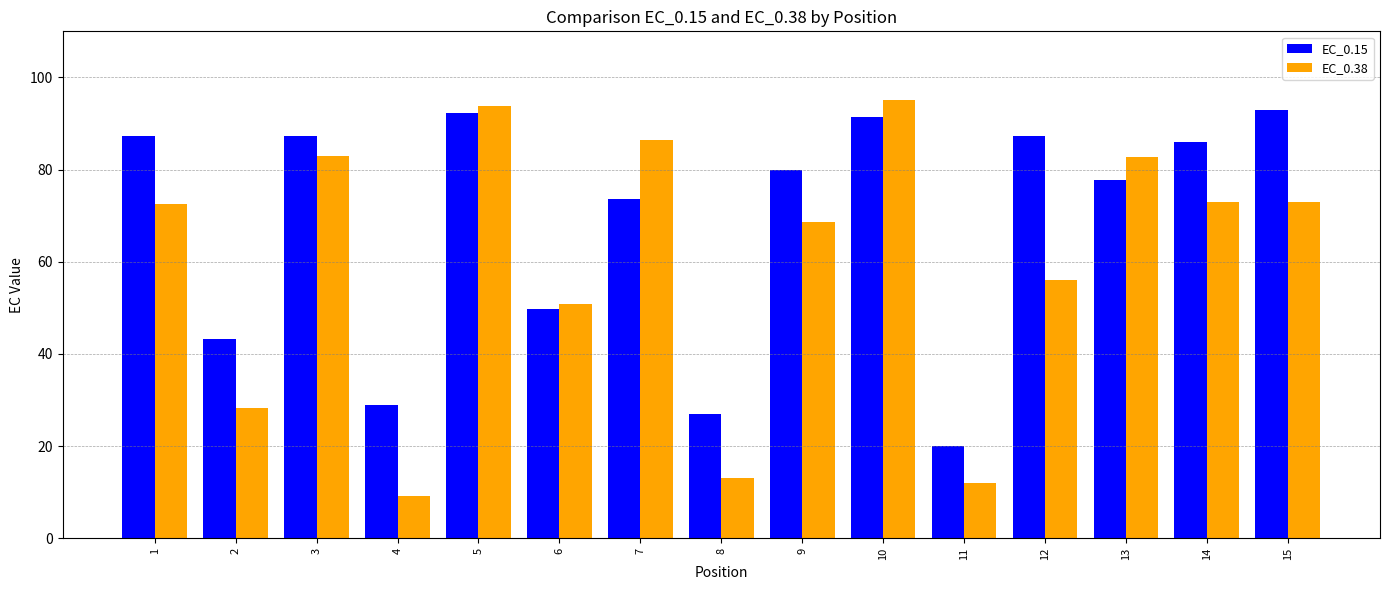

What is the spread (max minus min) of values at 9?

11.4